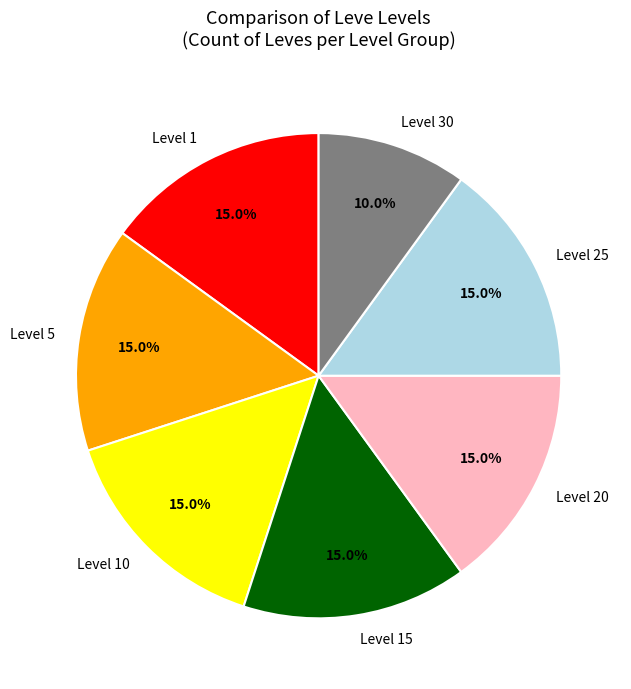

To the nearest percent, what is the combined percentage of Level 10 and Level 30?

25%